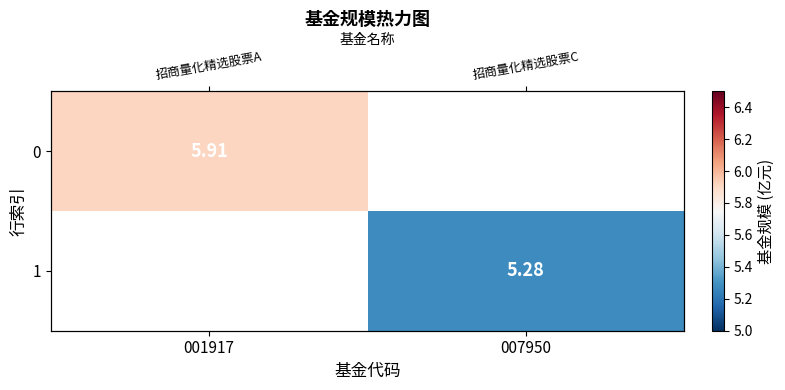

Rank the categories by 0 value from lowest to highest.

001917, 007950